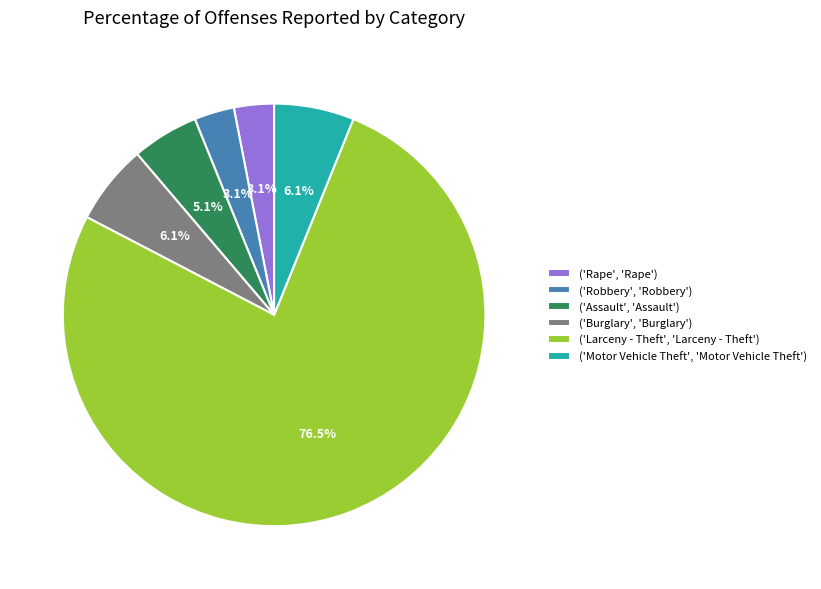

What portion of the pie excludes ('Burglary', 'Burglary')?

93.9%